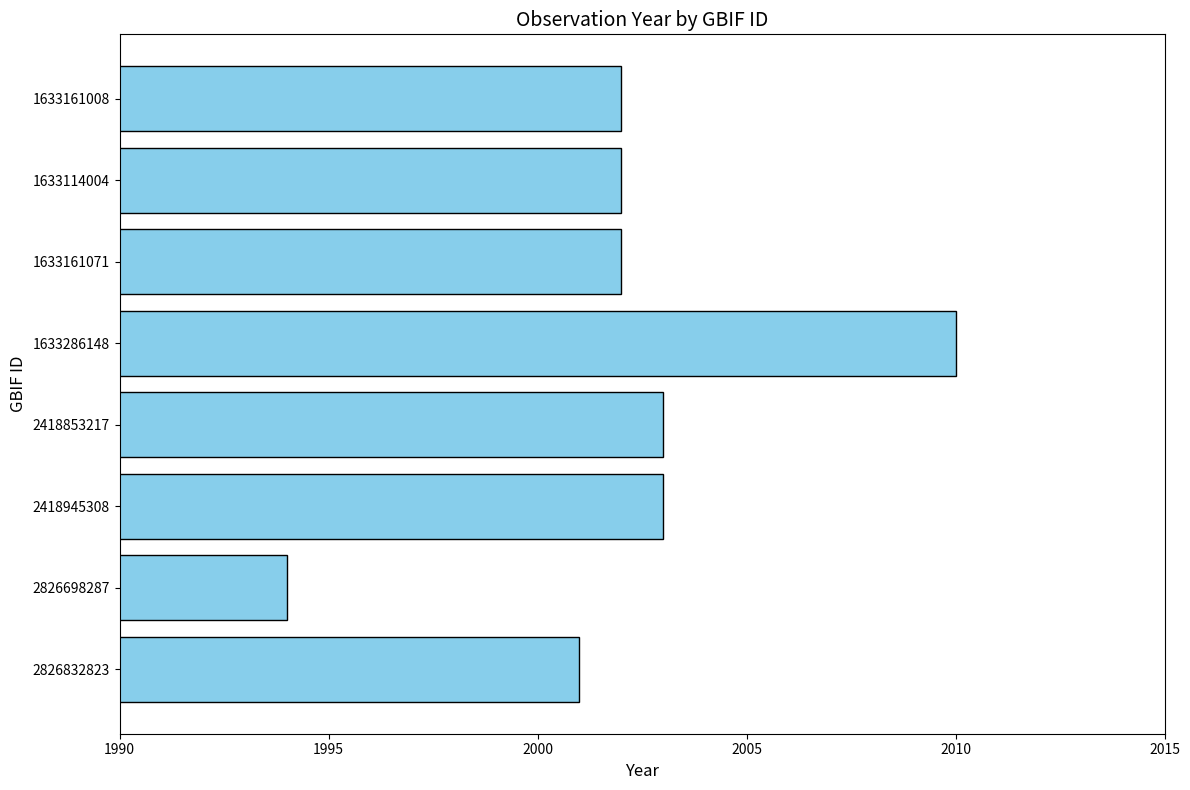

Which category has the lowest value across all series?

2826698287